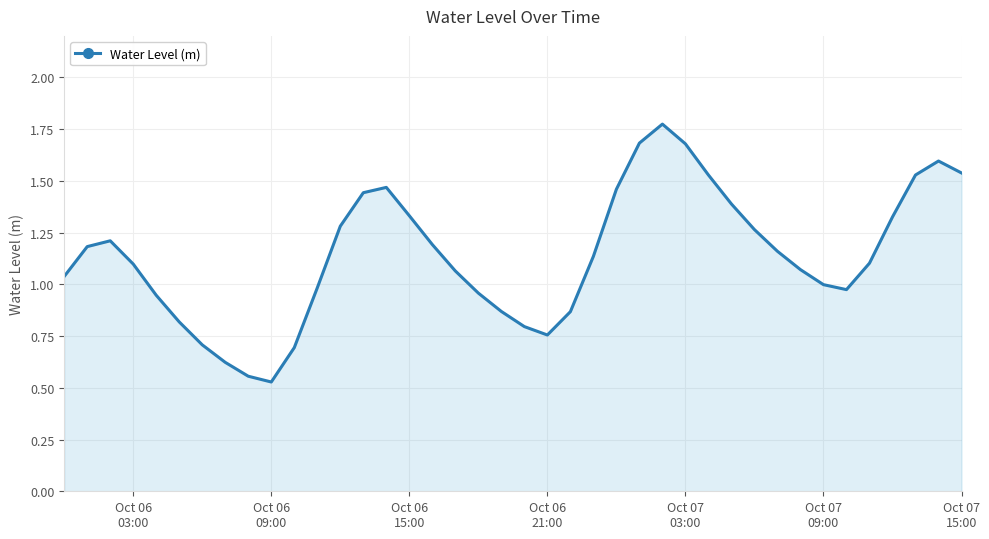

Which label corresponds to the smallest value in the chart?

Oct 06
09:00